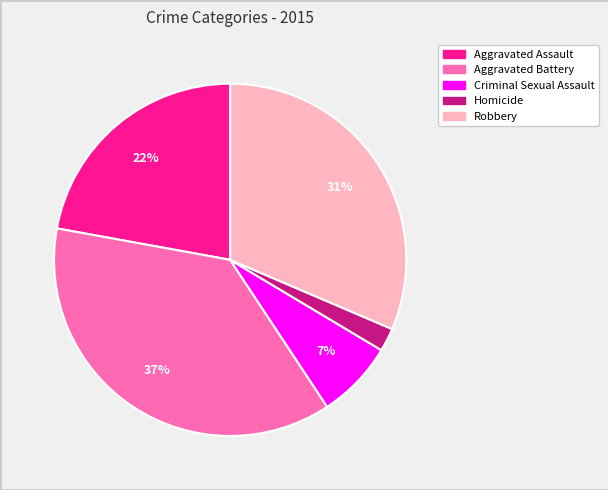

What is the largest slice in the pie chart?

Aggravated Battery